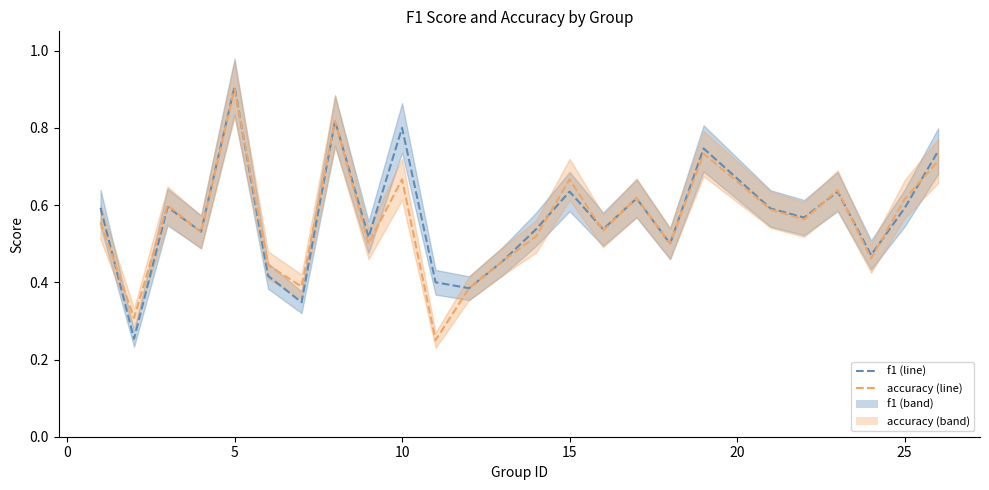

How many times do accuracy and f1 cross each other?

10